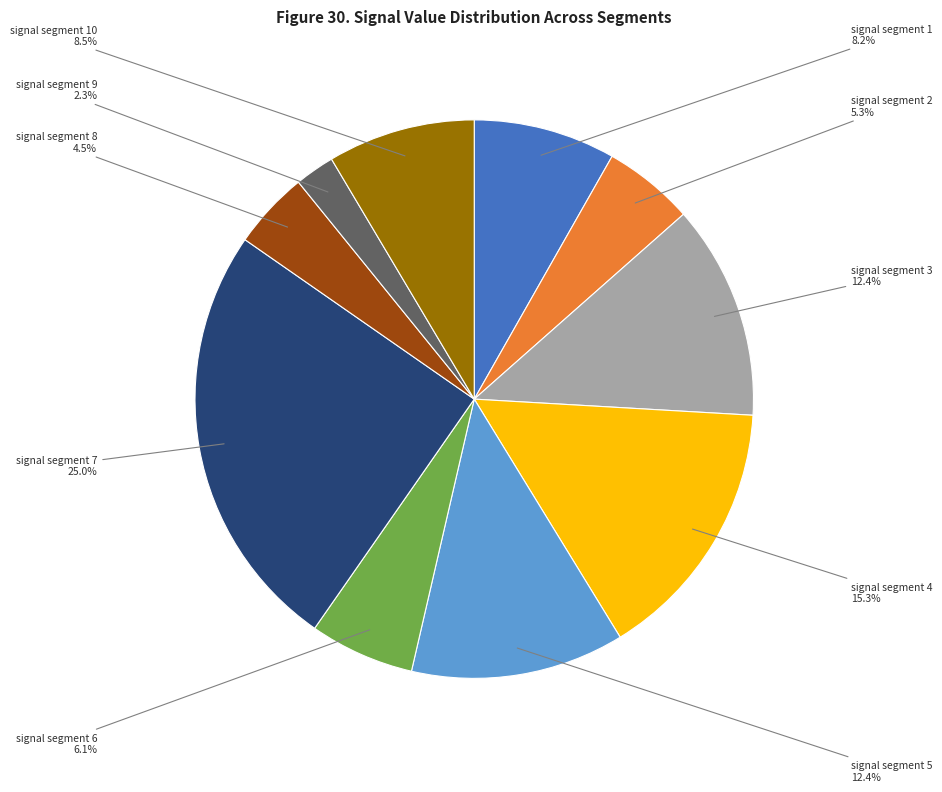

To the nearest percent, what is the average slice percentage?

10%